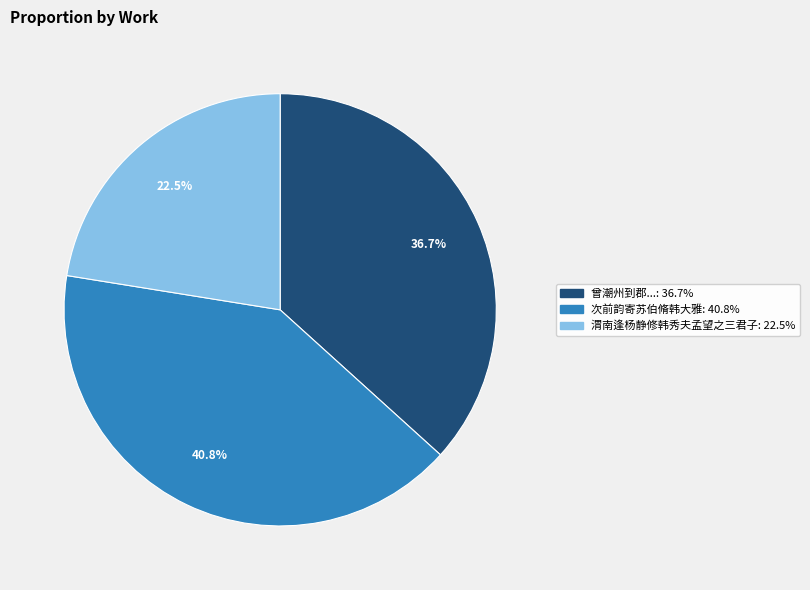

Does any single category account for the majority?

No